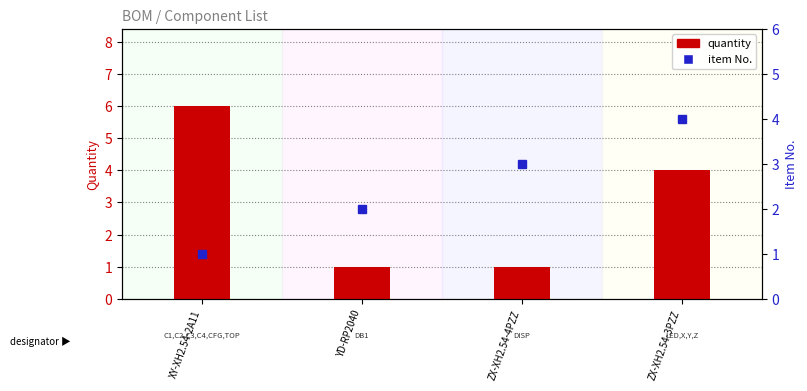

Rank the series by their maximum value, from lowest to highest.

item No., quantity